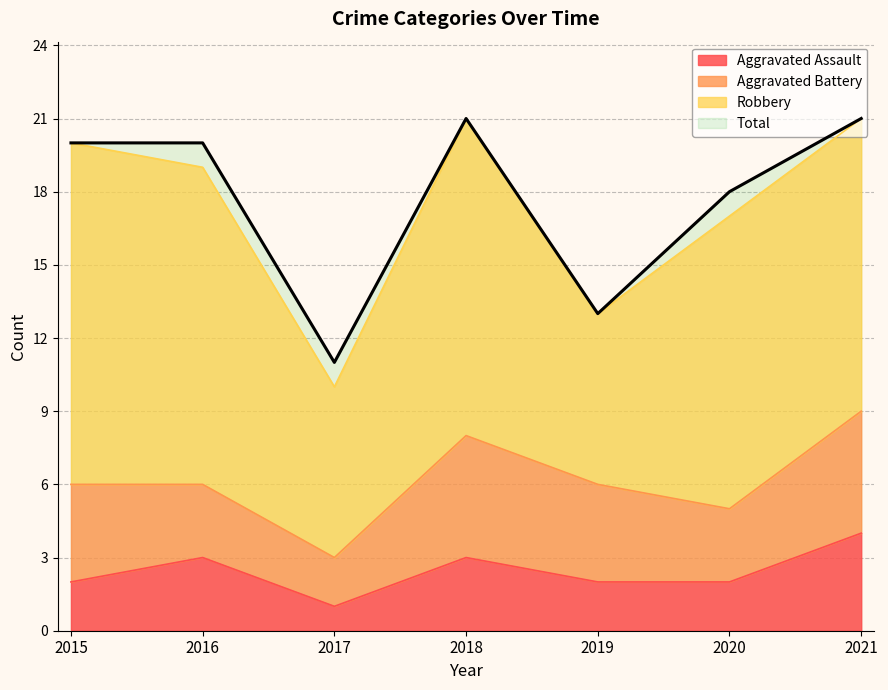

How many categories are shown in the chart?

7